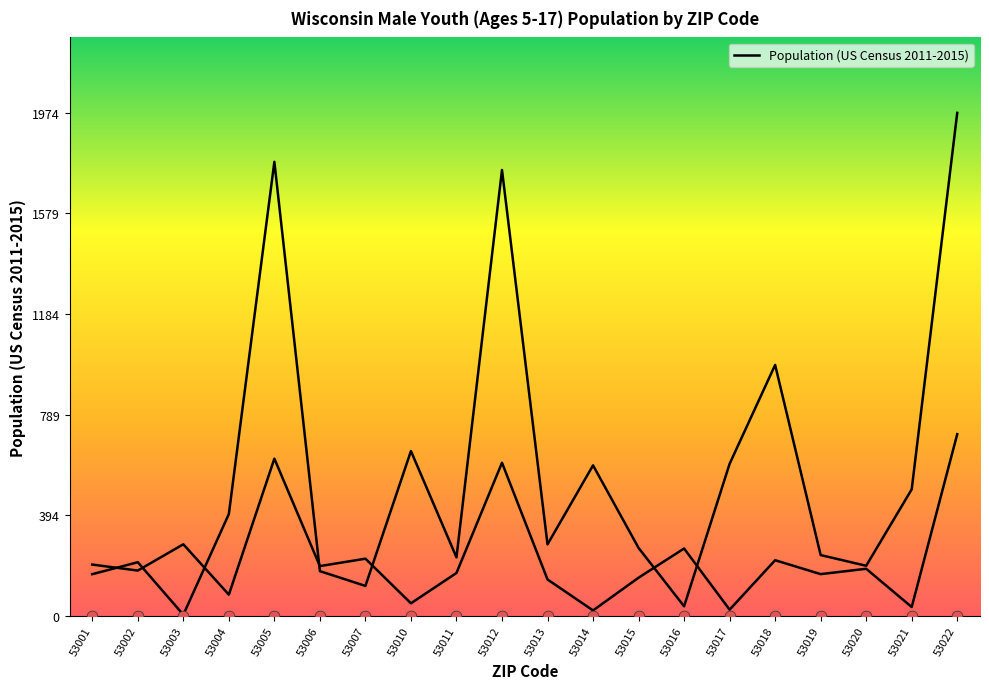

What is the ratio of the value at 53018 to the value at 53006?

5.6